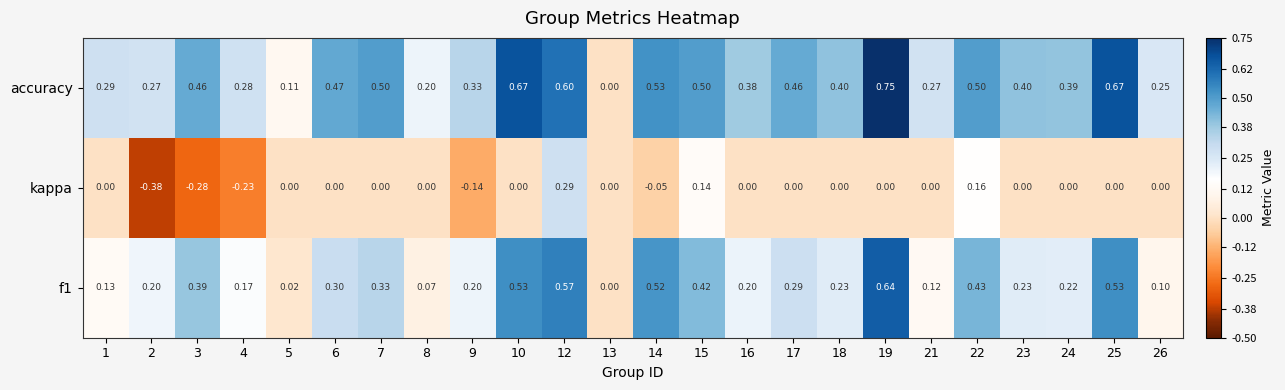

How many values in accuracy are above zero?

23